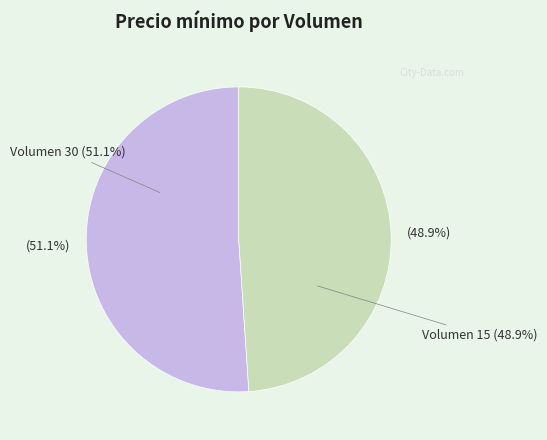

Count the number of slices in the pie.

2